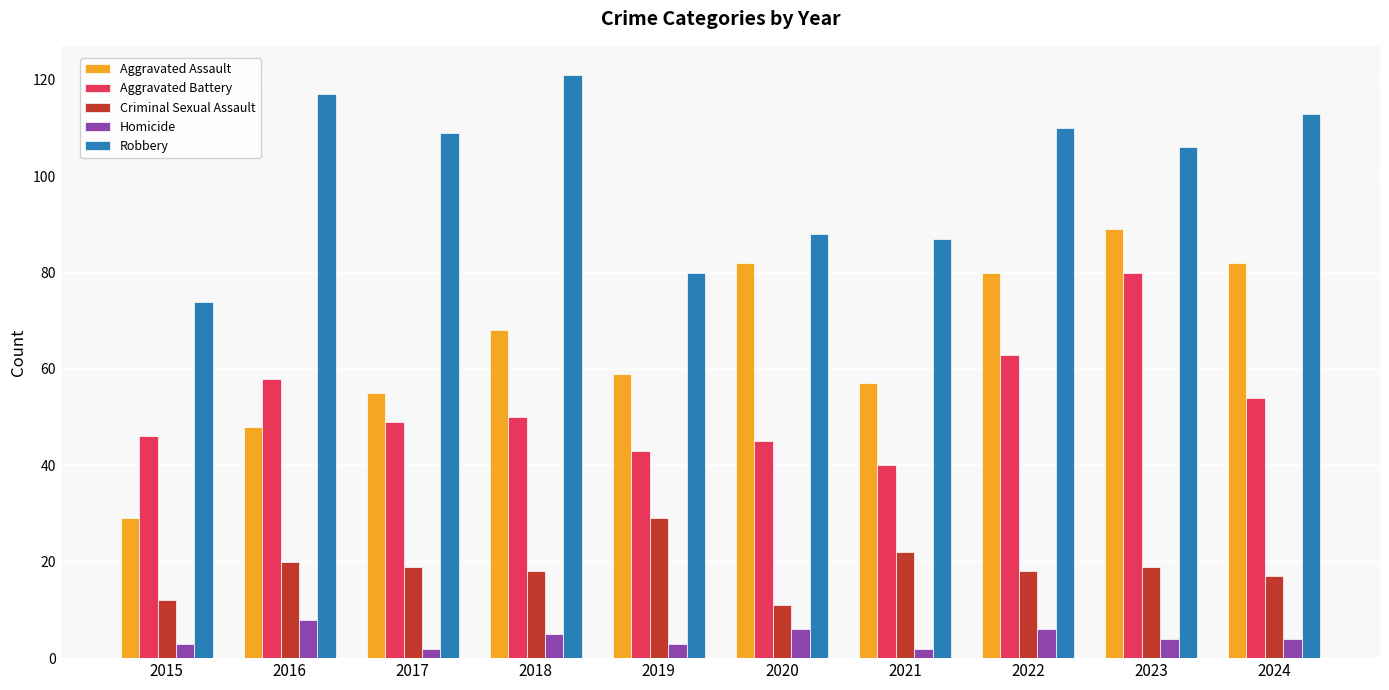

What is the approximate value of Robbery at 2015, to the nearest 5?

75